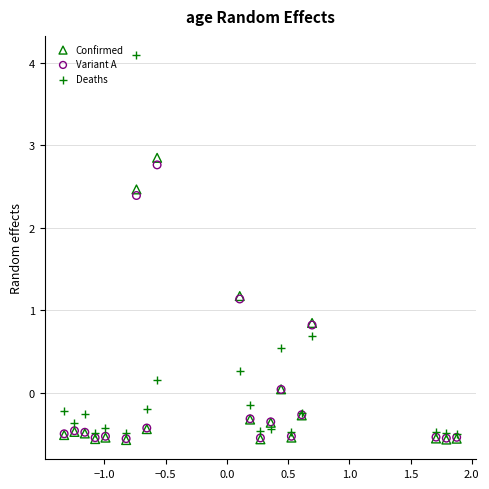

Which series has the largest Y range (max minus min)?

Deaths